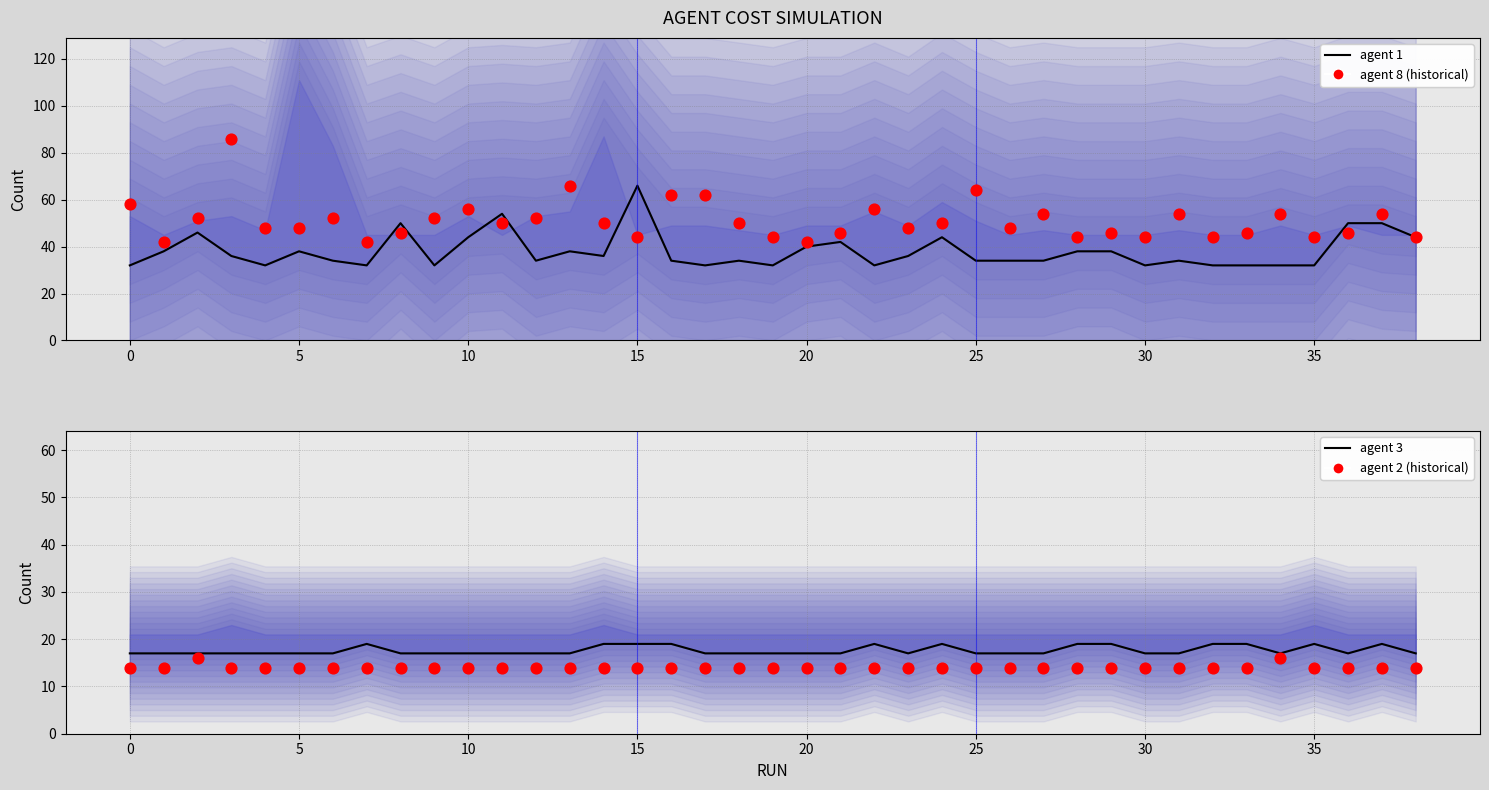

Which series has the largest total across all categories?

agent 8 (historical)